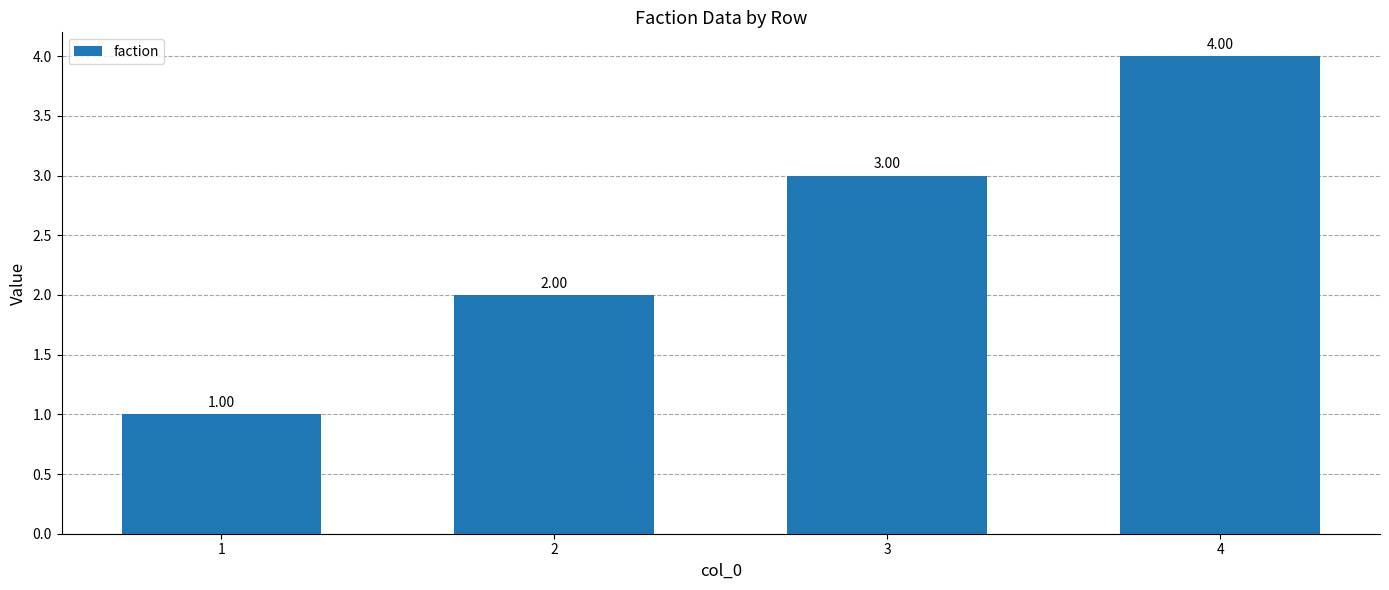

True or false: the data shows 4 at 4.

True